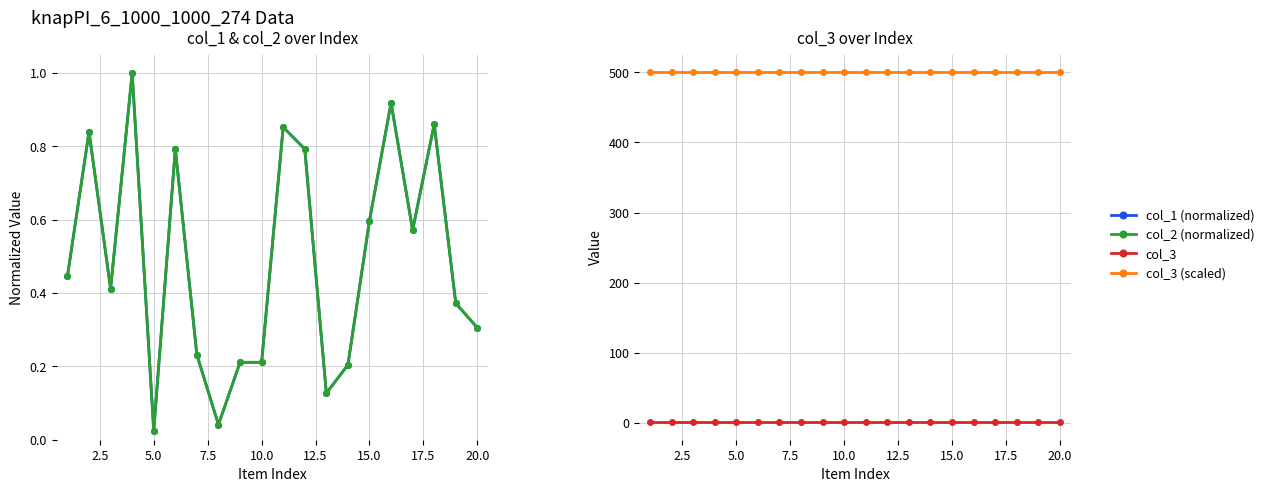

True or false: col_3 (scaled) has a value of 227.6 at 20.0.

False